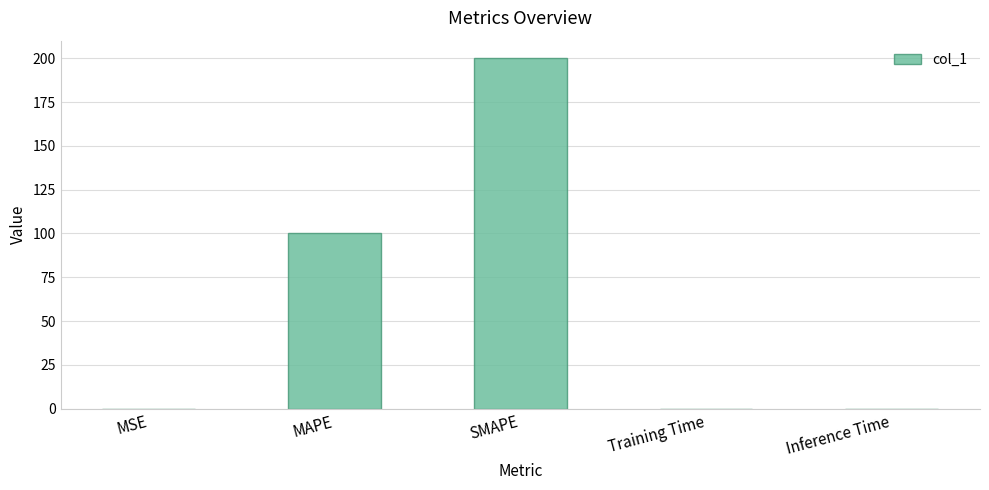

Which category has the highest value across all series?

SMAPE